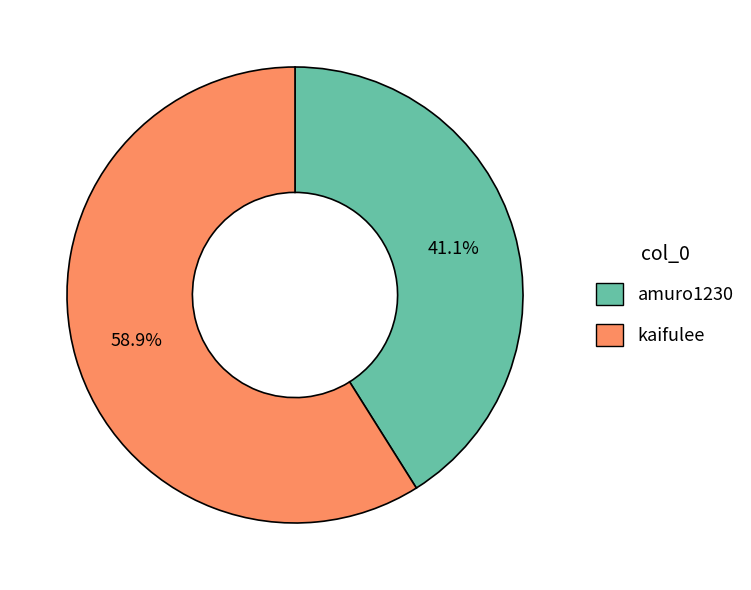

What is the largest slice in the pie chart?

kaifulee